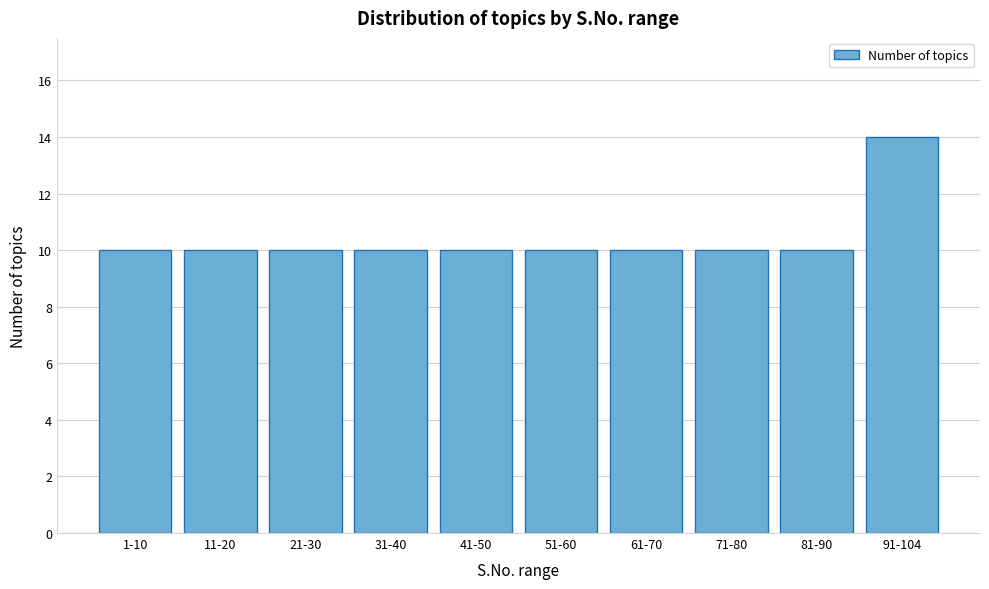

Reading left to right, what are all the values shown in this chart?

1-10=10	11-20=10	21-30=10	31-40=10	41-50=10	51-60=10	61-70=10	71-80=10	81-90=10	91-104=14